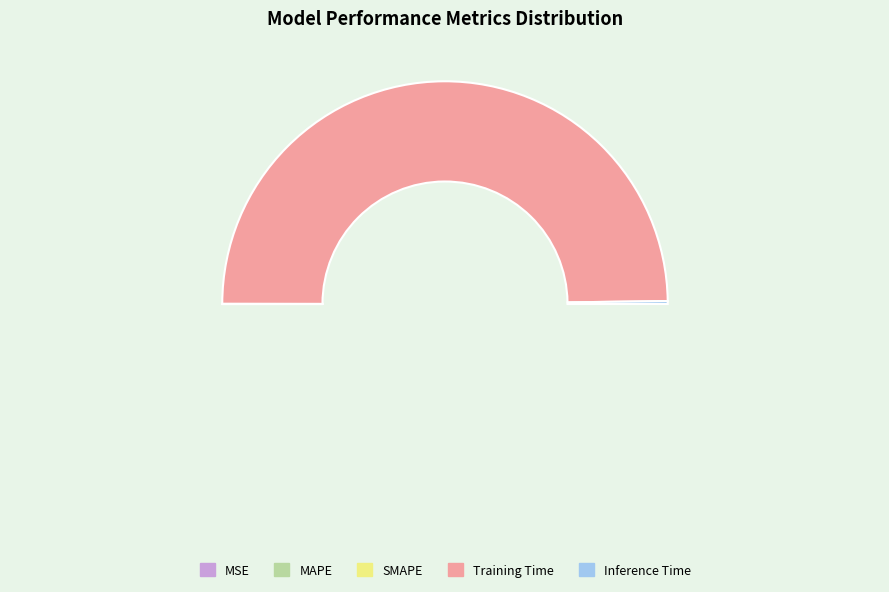

Which slice is the largest?

Training Time